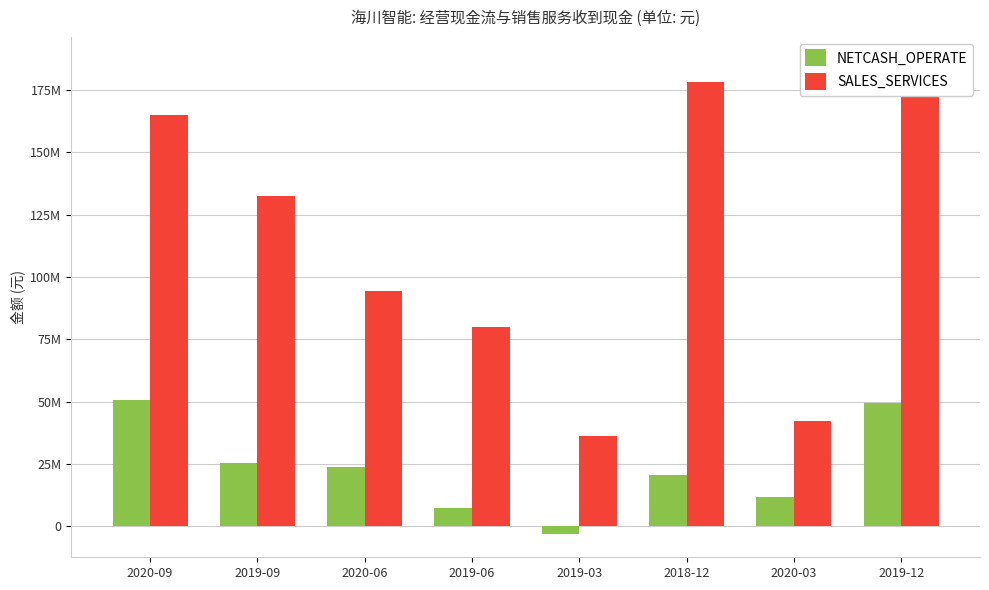

Read the SALES_SERVICES value at 2020-03.

42125727.4